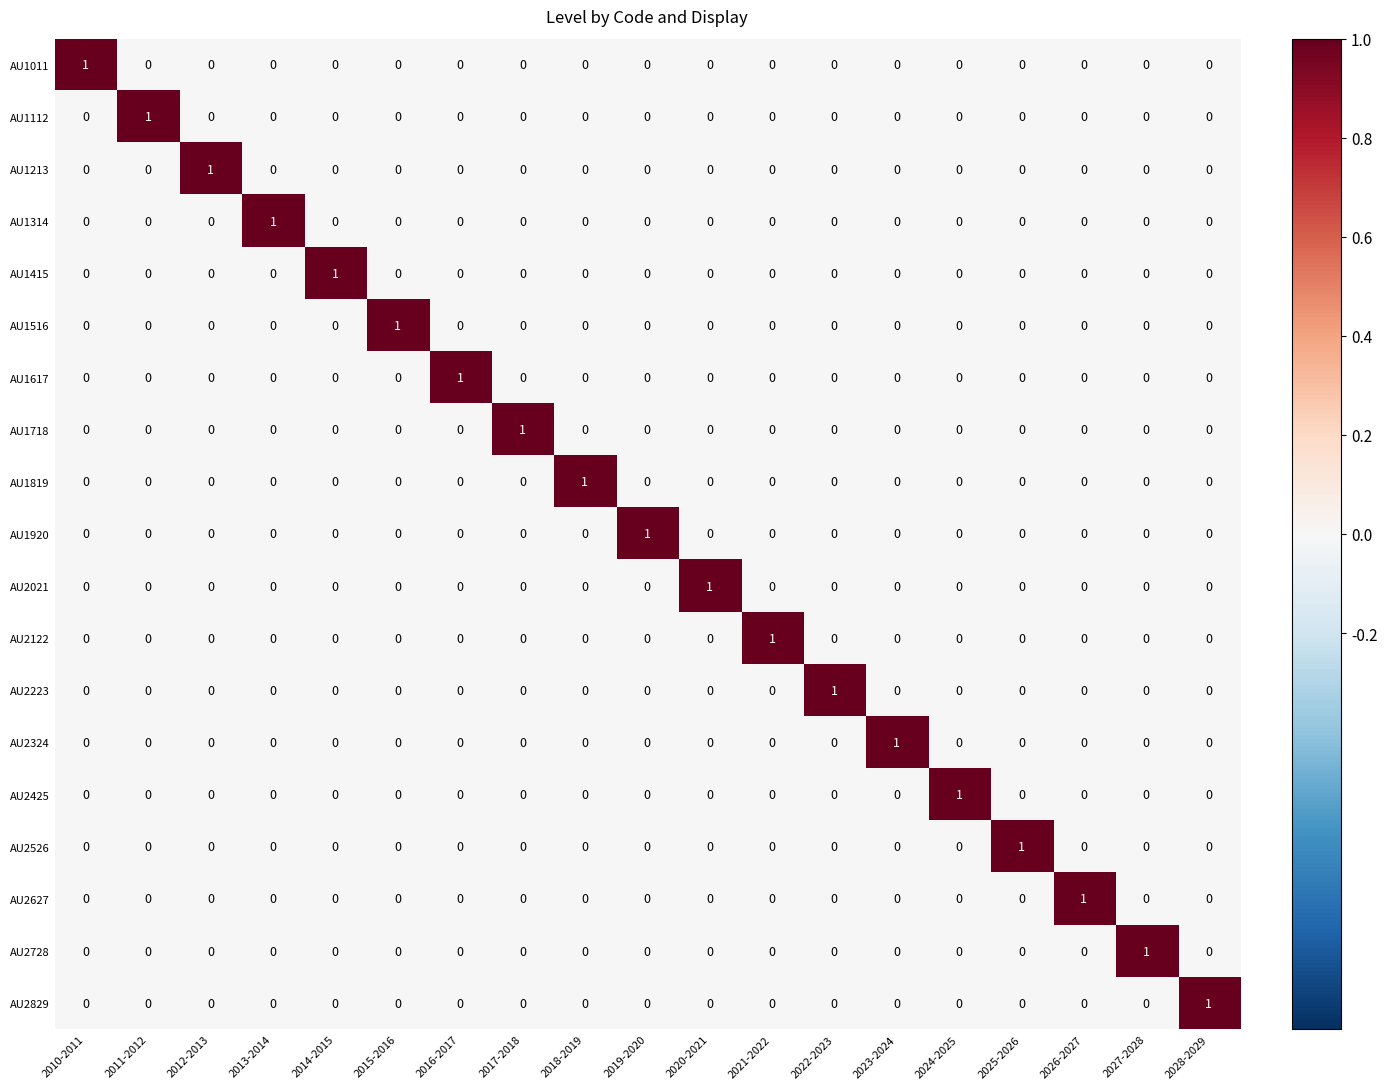

The AU1112 series shows 1 at 2017-2018. True or false?

False